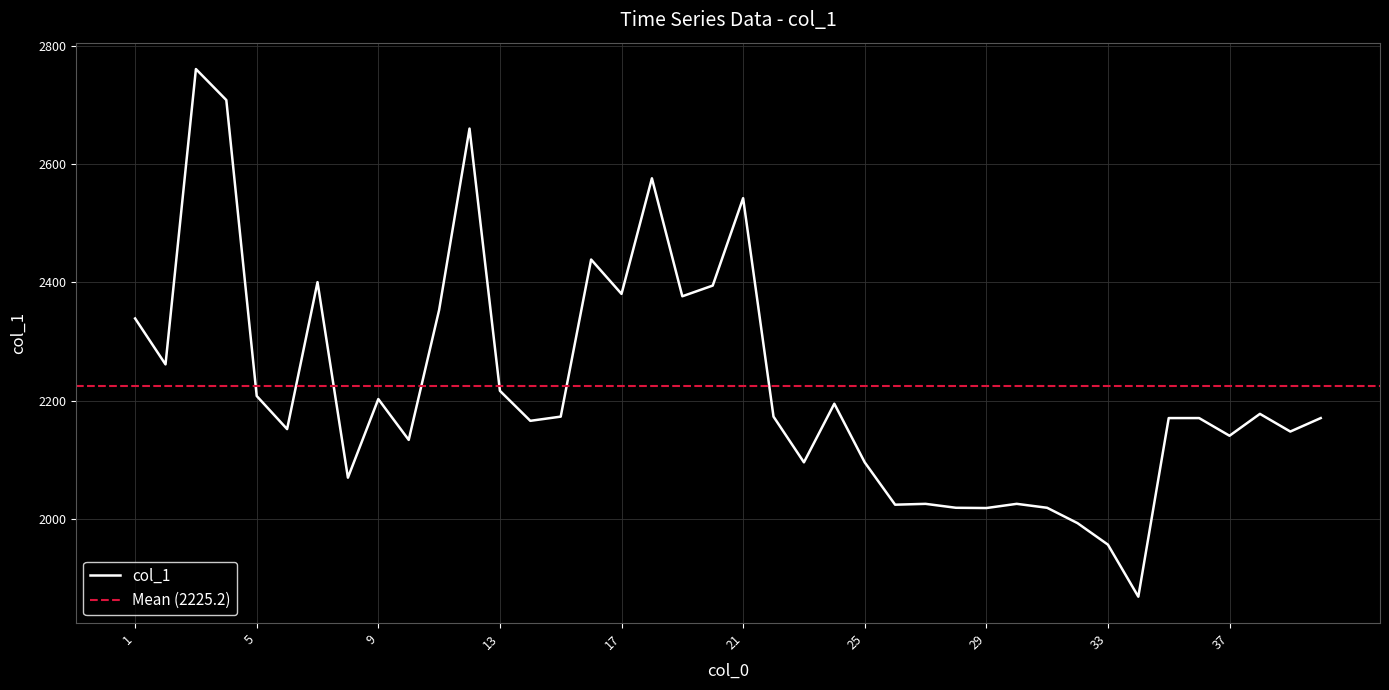

At which category does the data reach its first local peak?

3